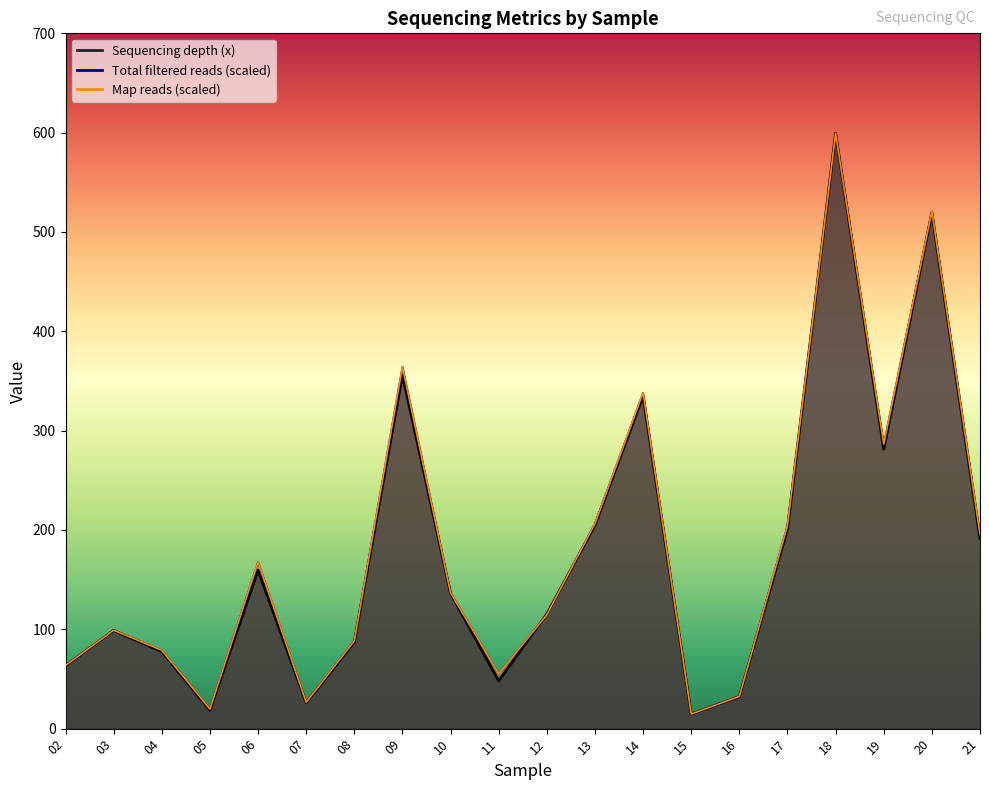

What is the difference between the highest and lowest values at 21?

4.4